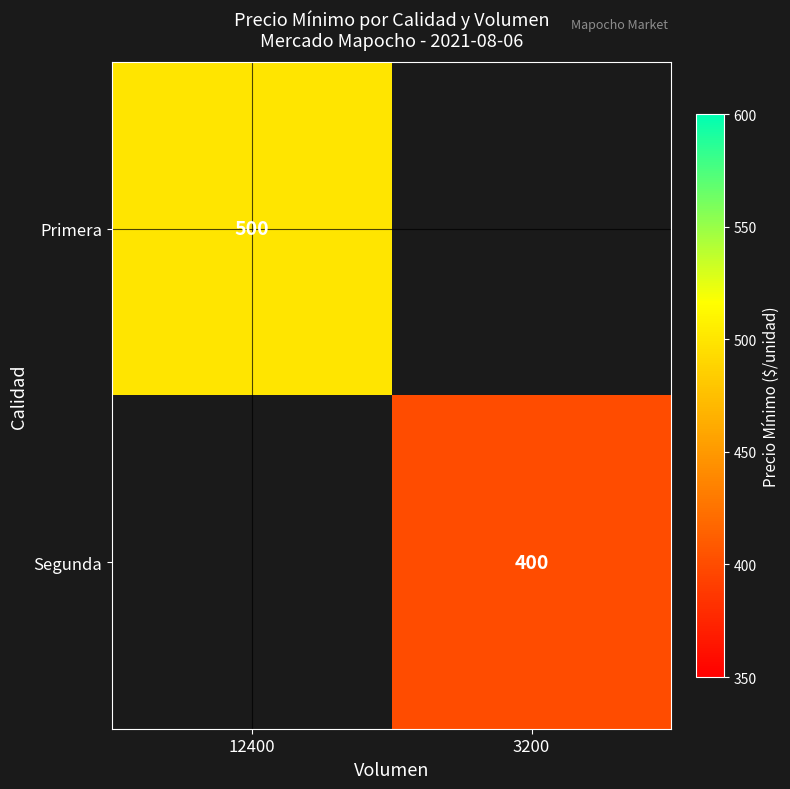

The Segunda series shows 400 at 3200. True or false?

True